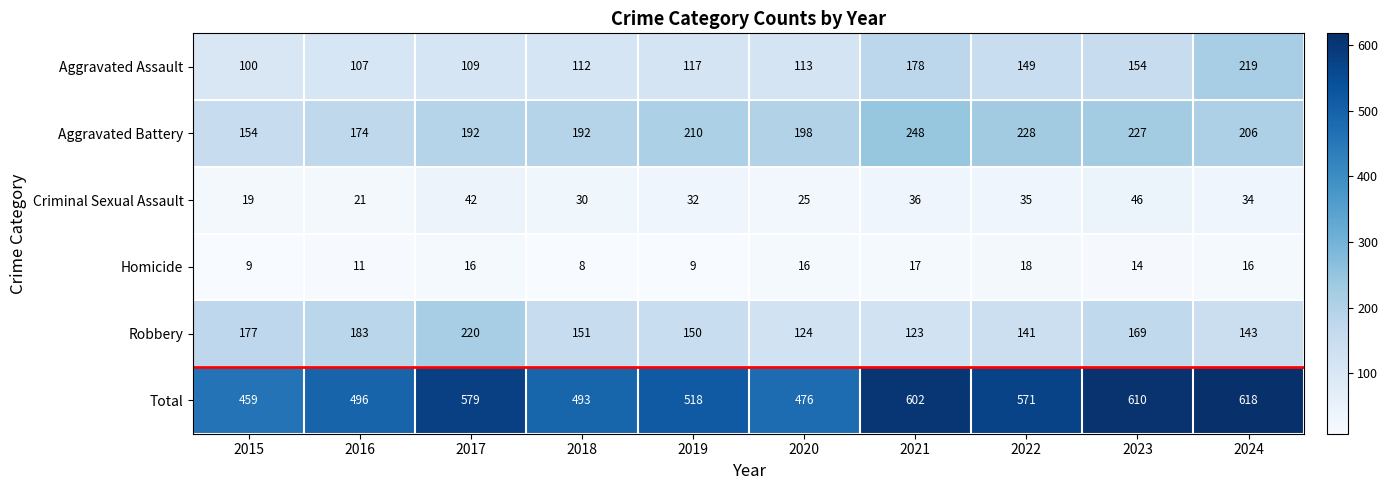

What is the difference between the Robbery values at 2022 and 2016?

42